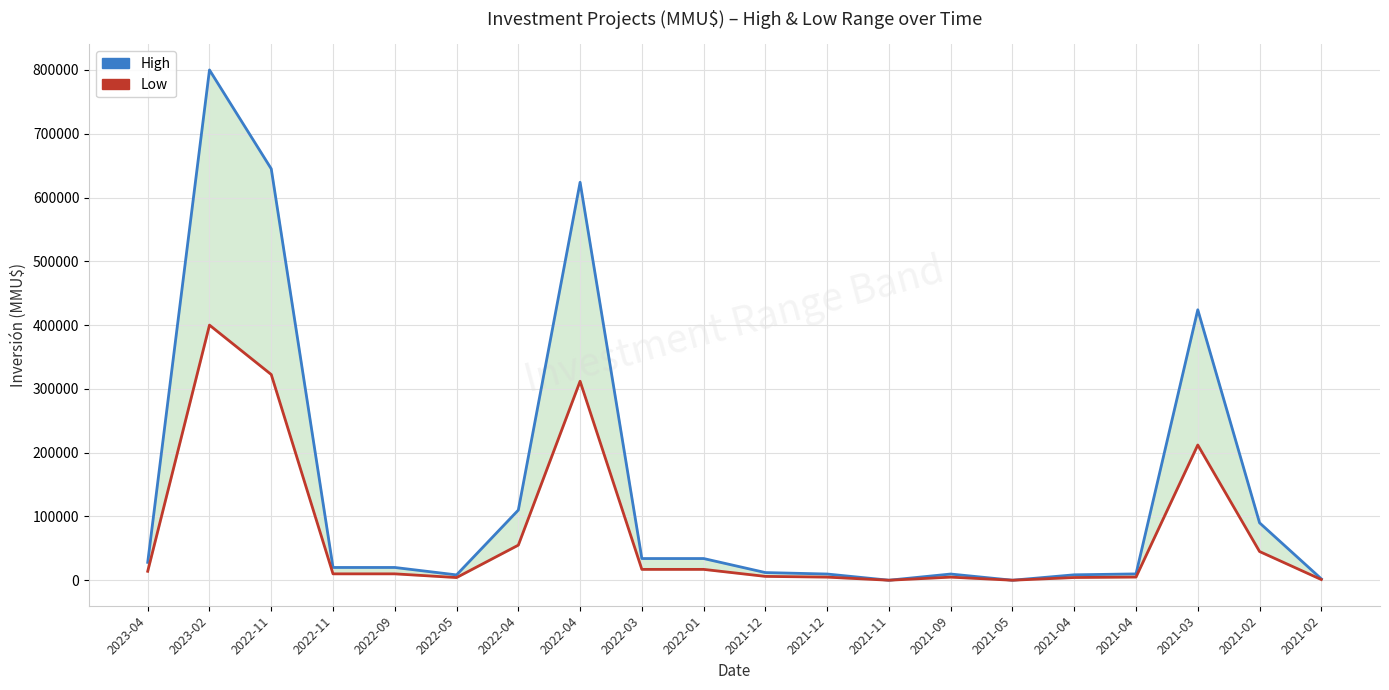

Reading left to right, what are all the values shown in this chart?

High: 2023-04=28000	2023-02=800000	2022-11=645000	2022-11=20000	2022-09=20000	2022-05=8345	2022-04=110000	2022-04=623900	2022-03=34000	2022-01=34000	2021-12=12000	2021-12=9720	2021-11=0	2021-09=9720	2021-05=0	2021-04=8500	2021-04=9900	2021-03=424000	2021-02=90000	2021-02=2112
Low: 2023-04=14000	2023-02=400000	2022-11=322500	2022-11=10000	2022-09=10000	2022-05=4172	2022-04=55000	2022-04=311950	2022-03=17000	2022-01=17000	2021-12=6000	2021-12=4860	2021-11=0	2021-09=4860	2021-05=0	2021-04=4250	2021-04=4950	2021-03=212000	2021-02=45000	2021-02=1056